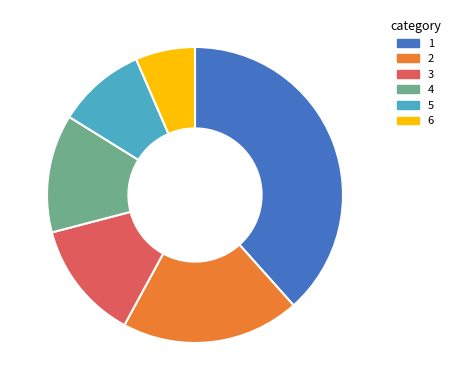

Is the sum of 4 and 5 greater than half?

No